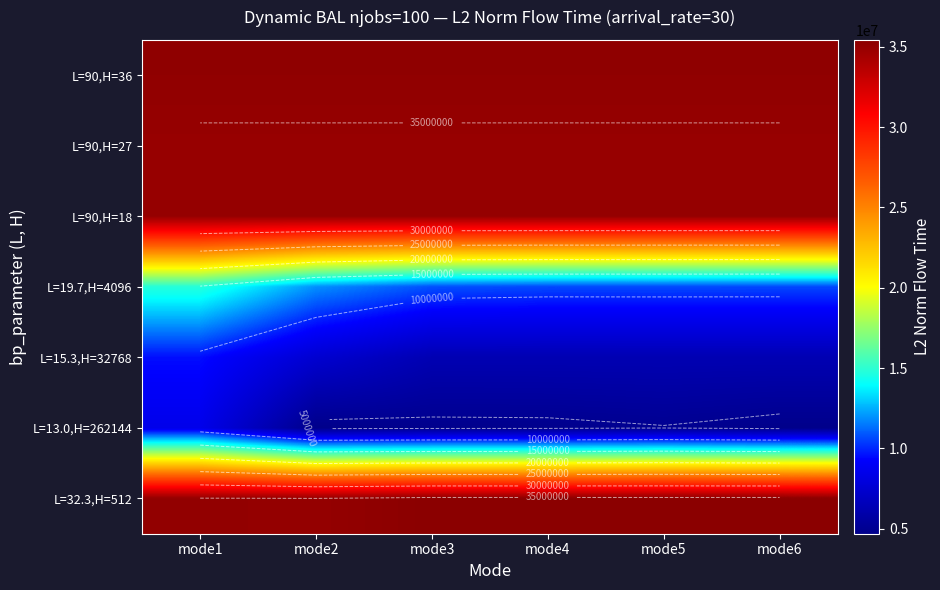

Which has a higher value, mode5 or mode6?

mode5